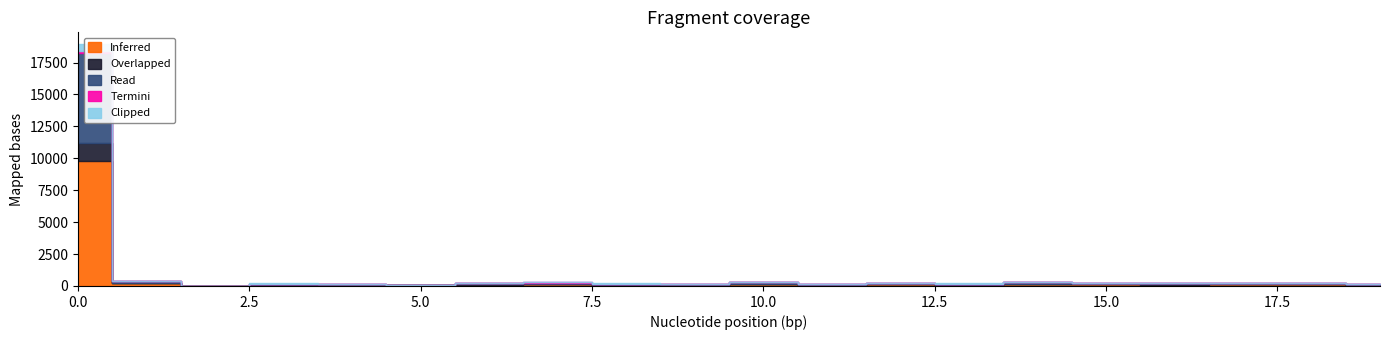

What is the difference between the second highest and second lowest values in the Termini series?

8